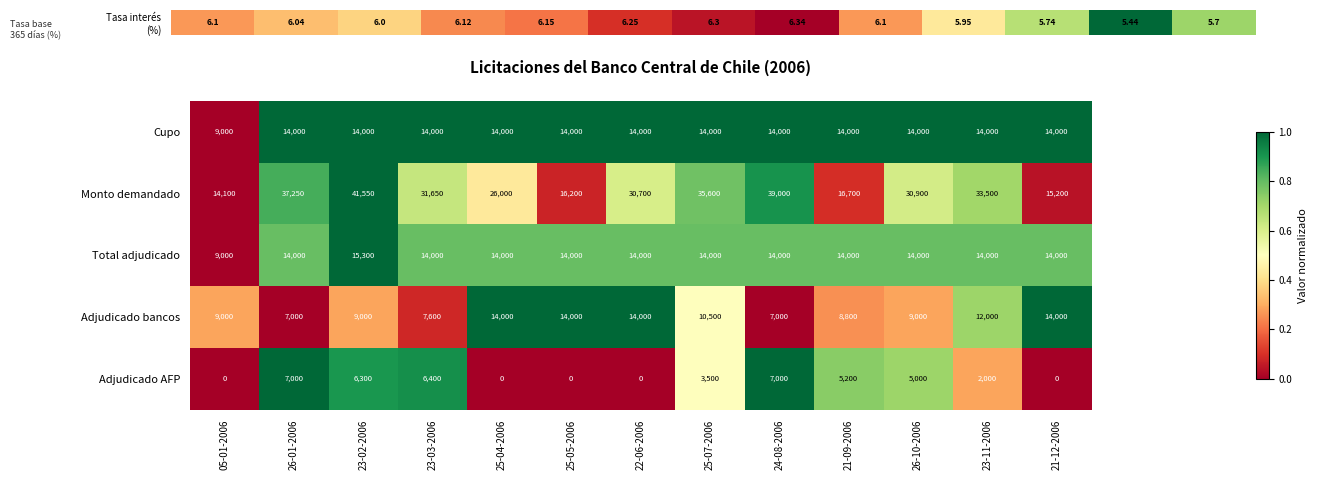

How many data points in Monto demandado are less than 30900?

6